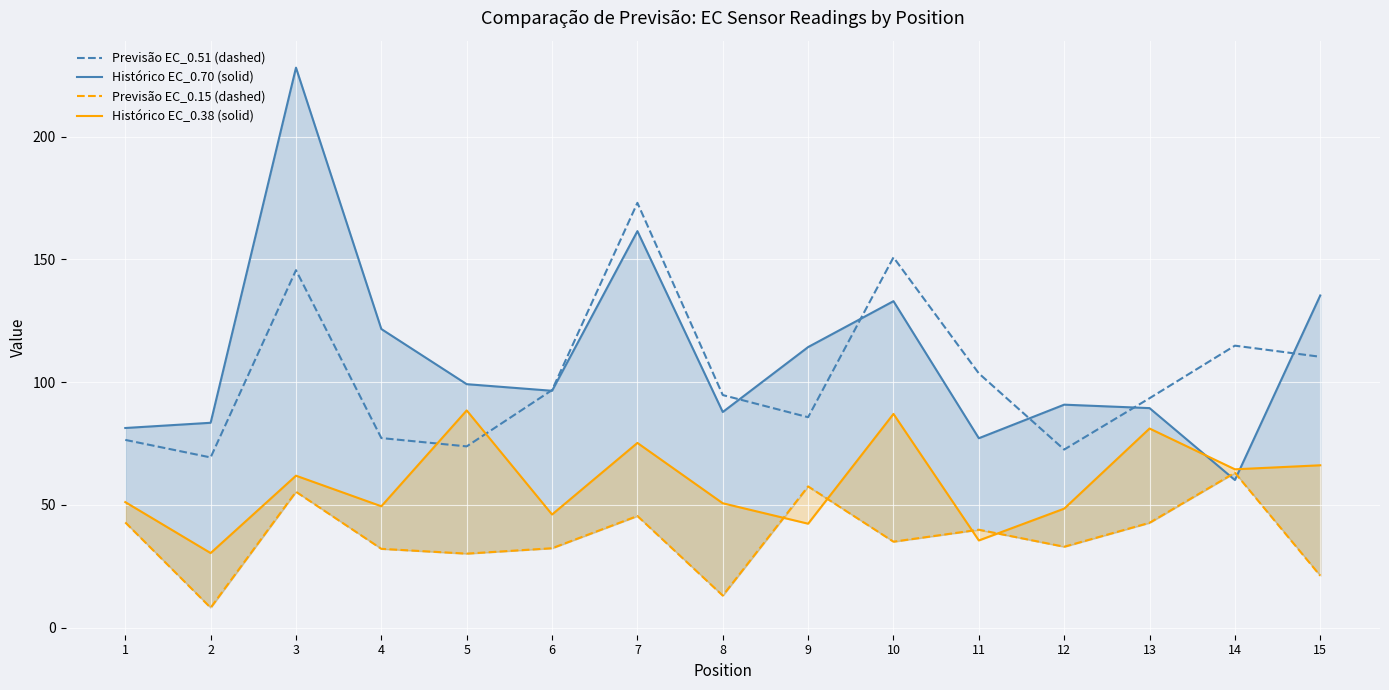

Reading right to left, list all the values displayed in this chart.

Previsão EC_0.51 (dashed): 110.3	114.9	93.5	72.6	103.6	150.8	85.7	94.7	173.0	96.8	73.8	77.2	145.6	69.3	76.5
Histórico EC_0.70 (solid): 135.3	60.2	89.4	90.8	77.2	133.0	114.3	87.8	161.5	96.5	99.2	121.6	228.0	83.5	81.3
Previsão EC_0.15 (dashed): 21.2	63.1	42.7	33.0	39.9	35.1	57.6	13.1	45.5	32.4	30.2	32.1	55.4	8.2	42.9
Histórico EC_0.38 (solid): 66.2	64.5	81.1	48.5	35.5	87.1	42.4	50.7	75.3	46.1	88.5	49.5	61.9	30.4	51.2